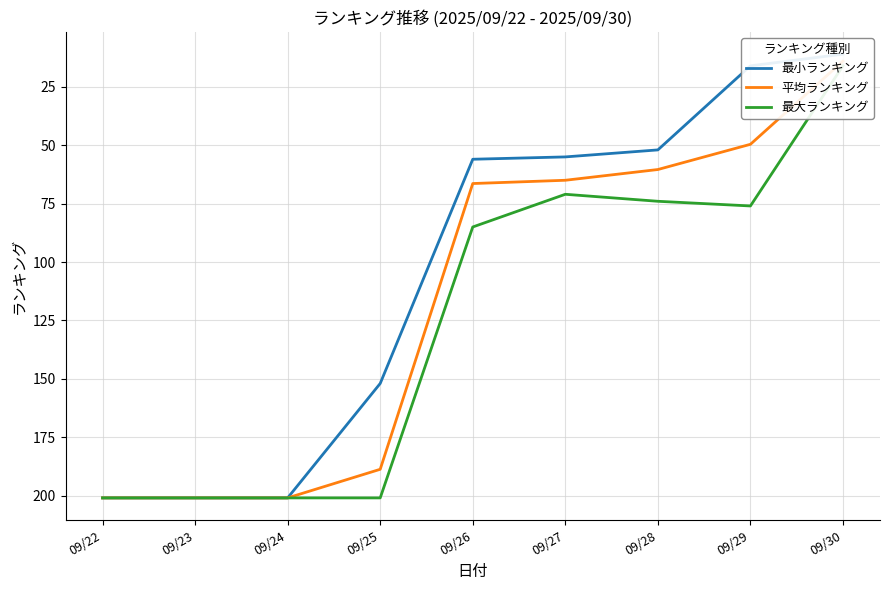

How many lines are shown in the chart?

3